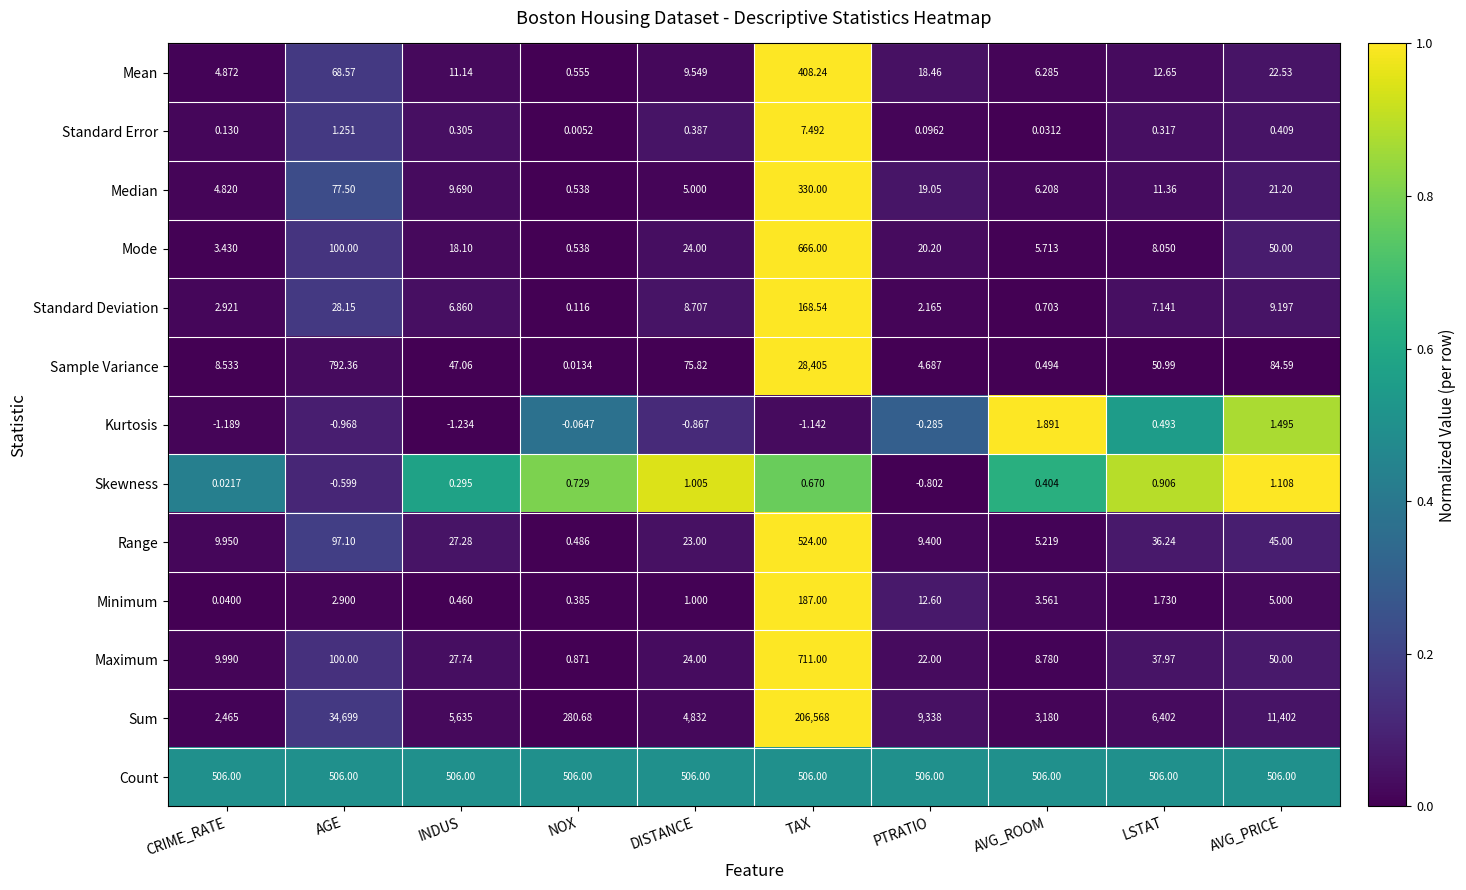

At which category does the chart reach its peak across all series?

TAX